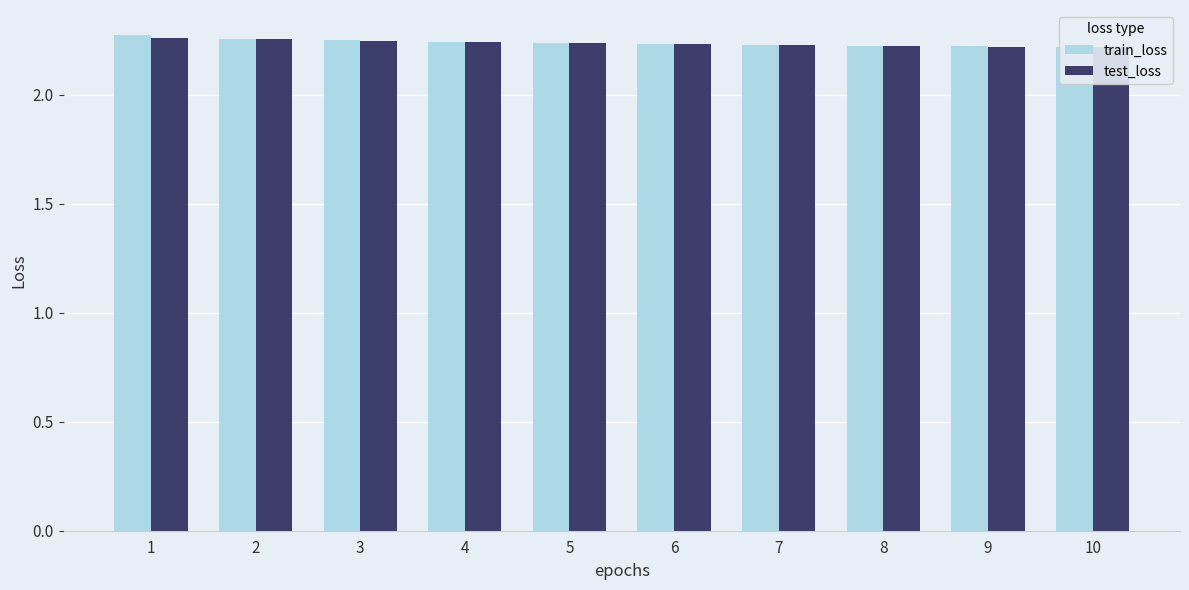

What is the value of the test_loss bar at the 8th from the left?

2.2